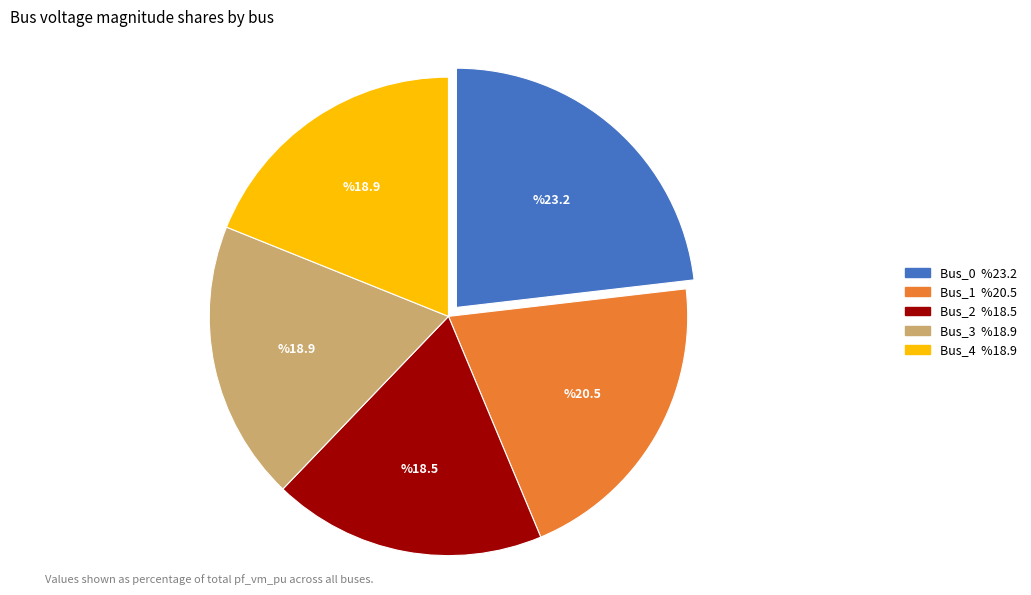

Which category has the biggest portion of the pie?

Bus_0